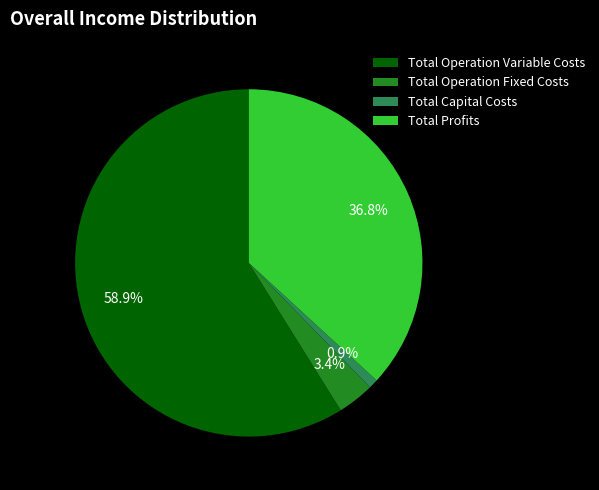

Which category has the smallest portion of the pie?

Total Capital Costs